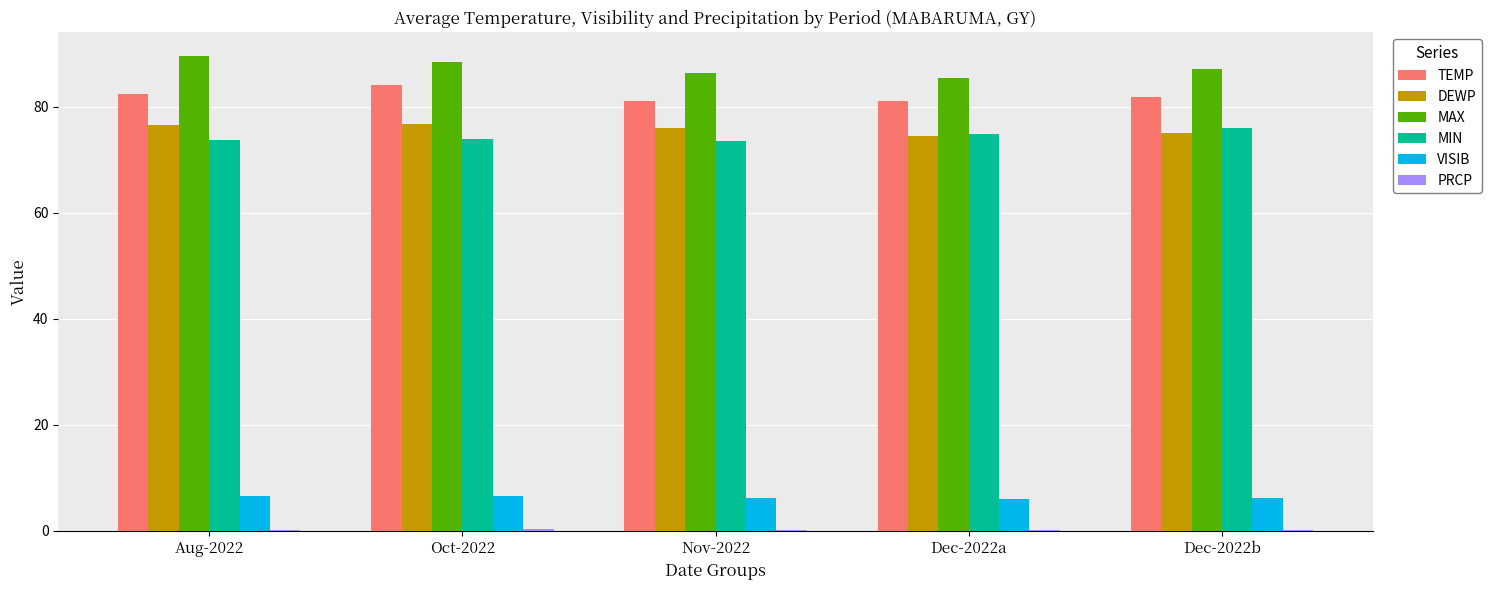

What is the highest value of the DEWP series?

76.8